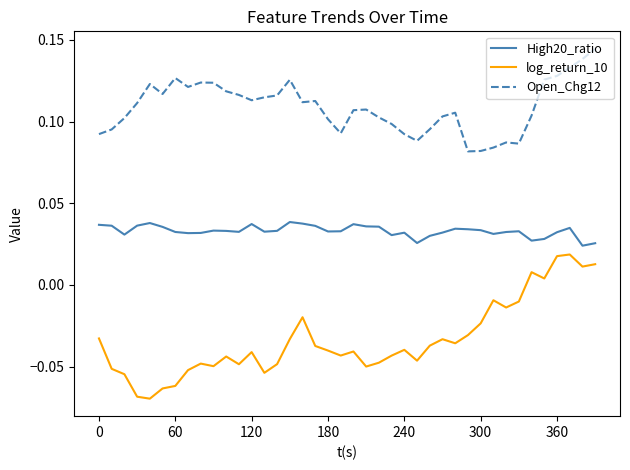

Rank the series by their average value, from lowest to highest.

log_return_10, High20_ratio, Open_Chg12